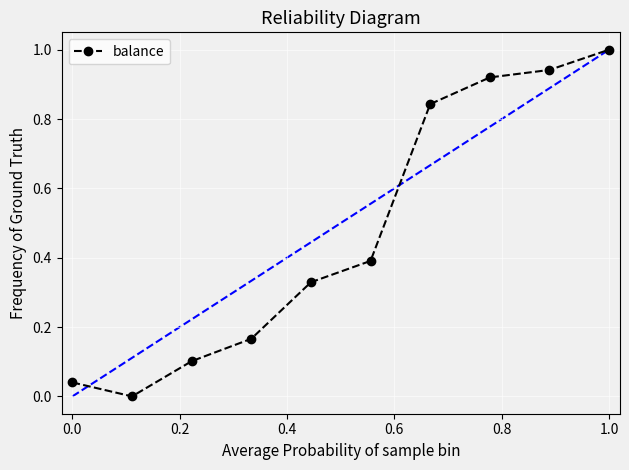

What is the difference between the maximum and minimum values?

1.0